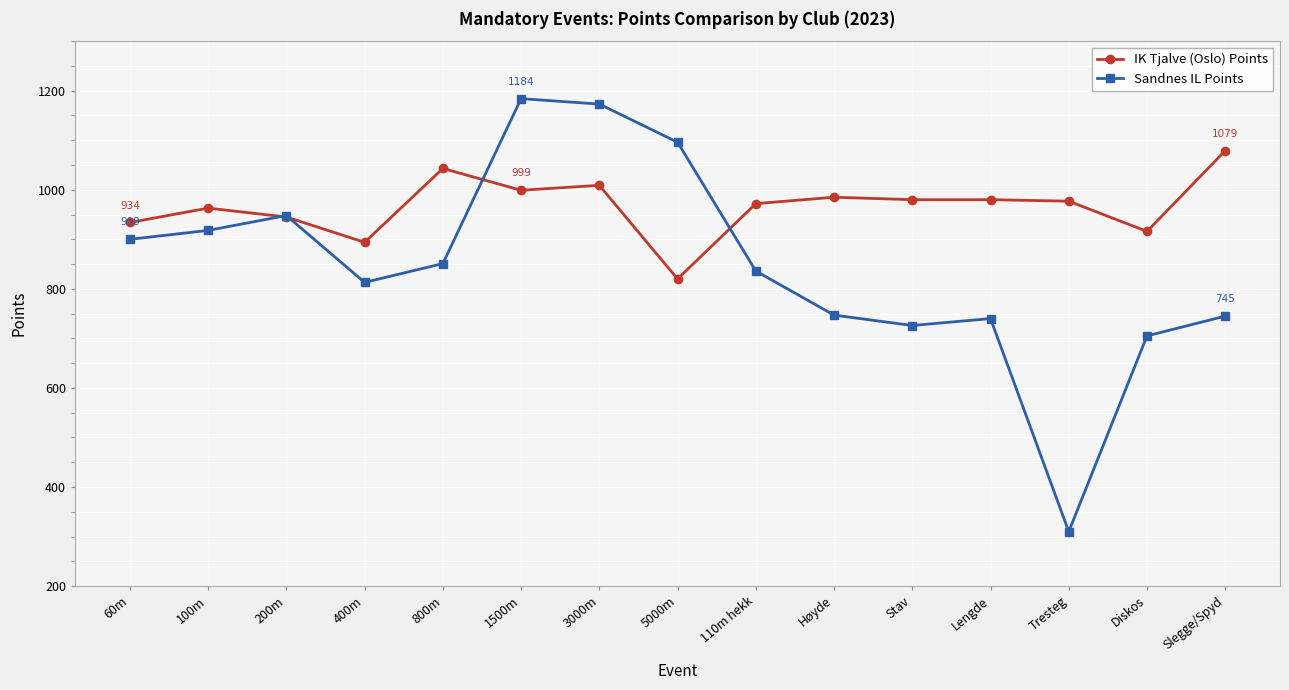

What is the highest value of the IK Tjalve (Oslo) Points series?

1079